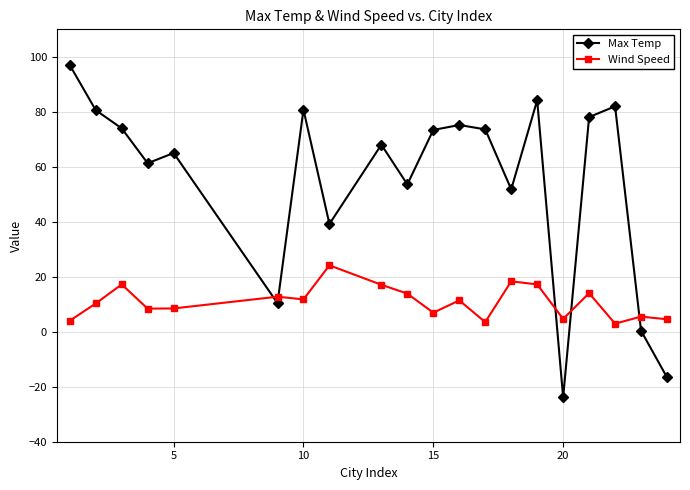

What is the average value of the Max Temp series?

55.4